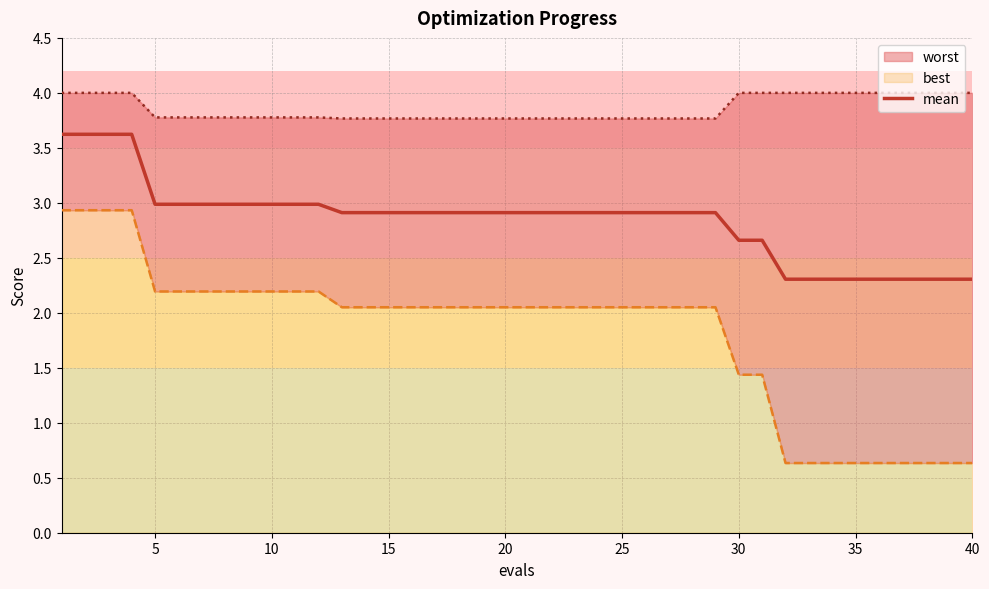

True or false: mean has a value of 2.9 at 25.

True